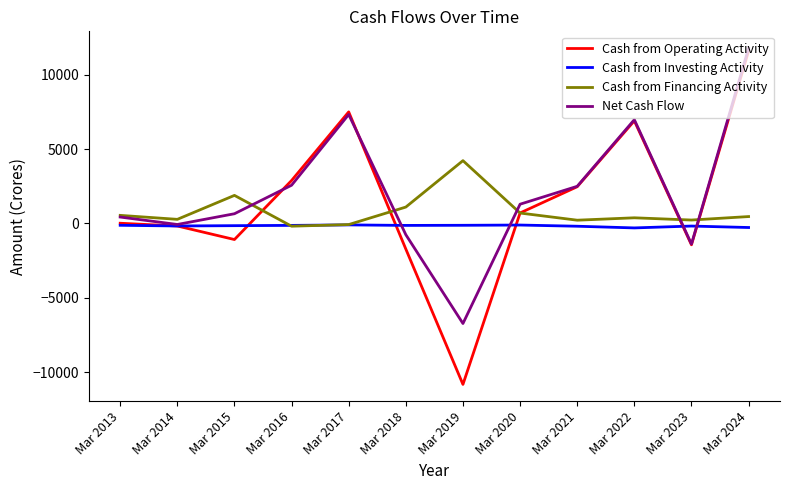

Which series has the widest spread of values?

Cash from Operating Activity